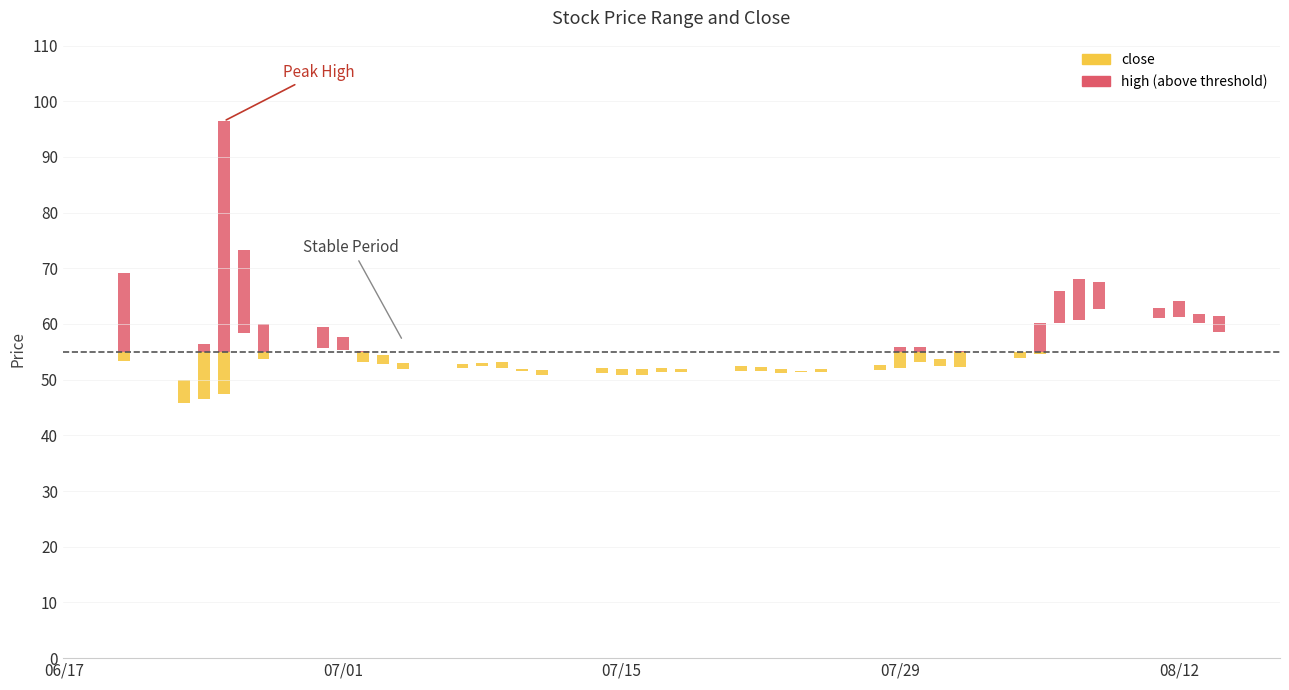

Does the chart contain any negative values?

No